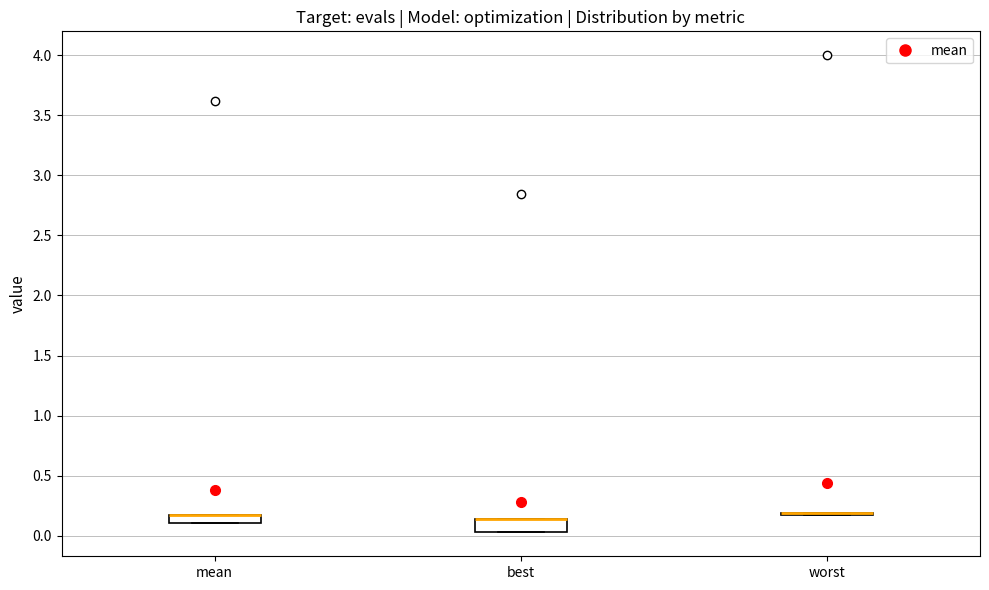

Where is the upper edge of the box for best on the y-axis? The values are not printed on the chart, so give them approximately, as read against the axis.

0.15